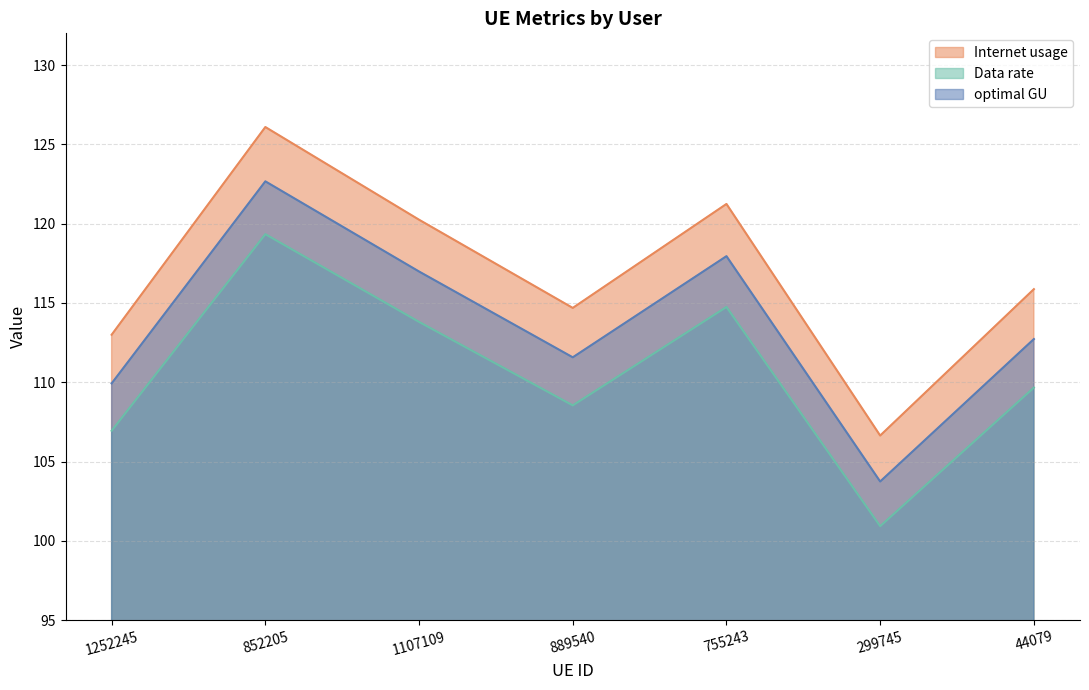

True or false: optimal GU and Data rate cross at least once.

False